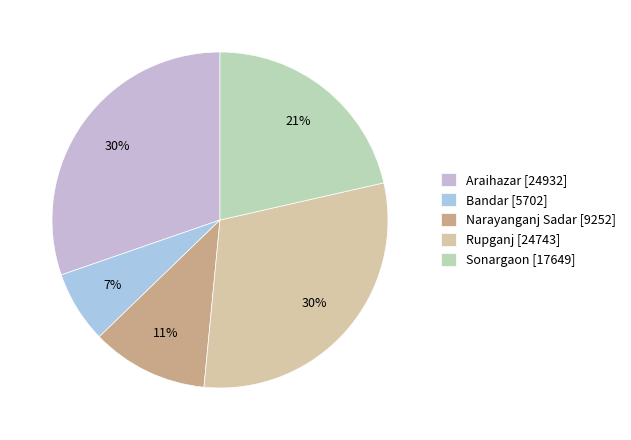

Rank the categories by value from lowest to highest.

Bandar, Narayanganj Sadar, Sonargaon, Rupganj, Araihazar